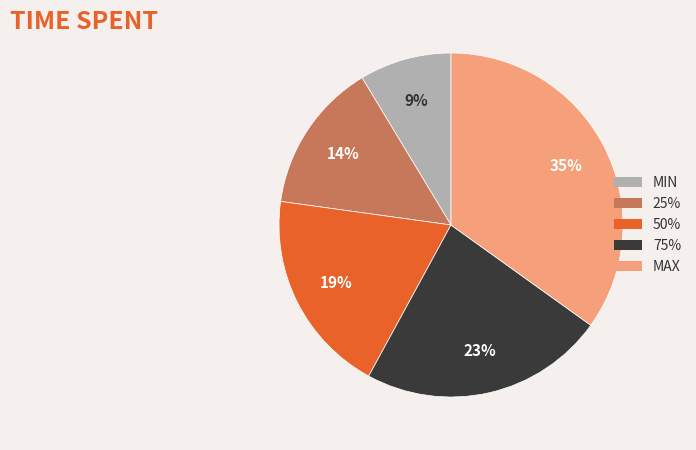

Is there any slice that represents more than half of the pie?

No